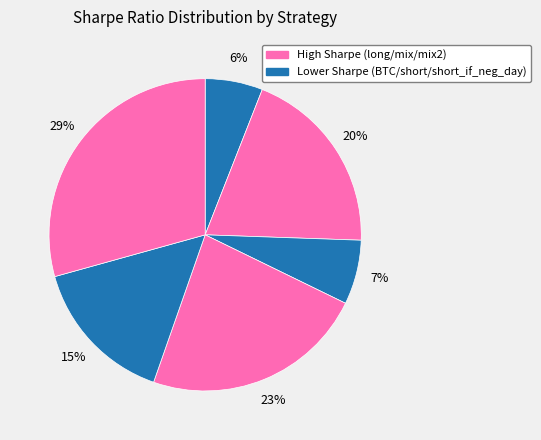

Which slice is the largest?

mix2